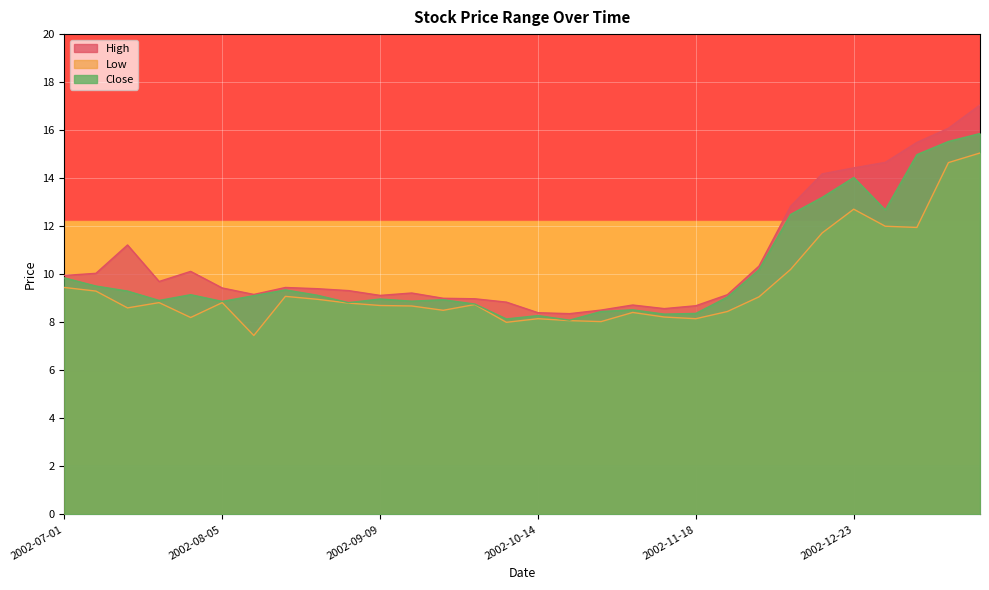

What is the label of the 27th point from the left?

2002-12-30